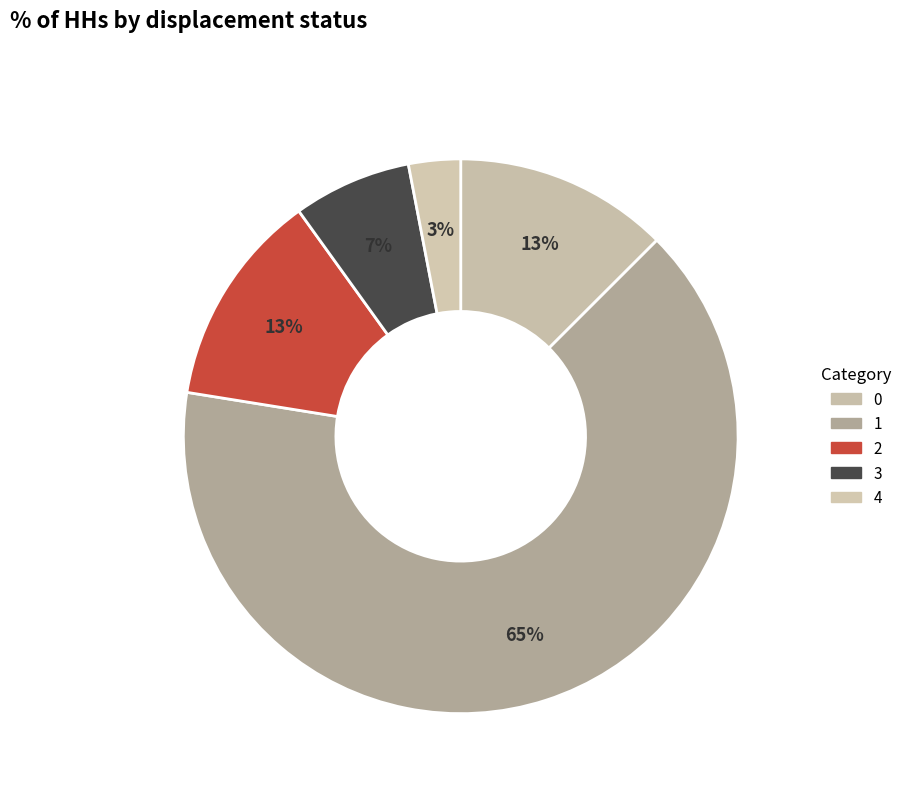

What is the ratio of the value at 1 to the value at 4?

21.5